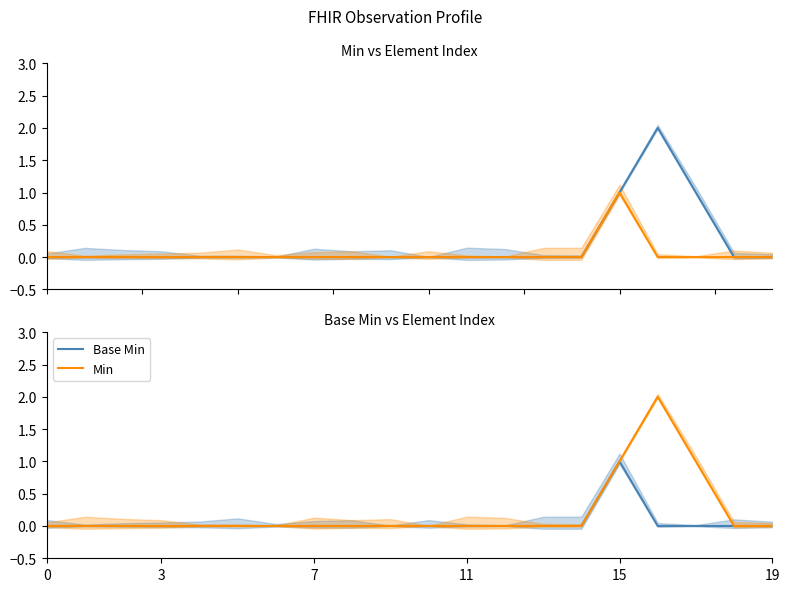

How many distinct data groups are displayed?

2